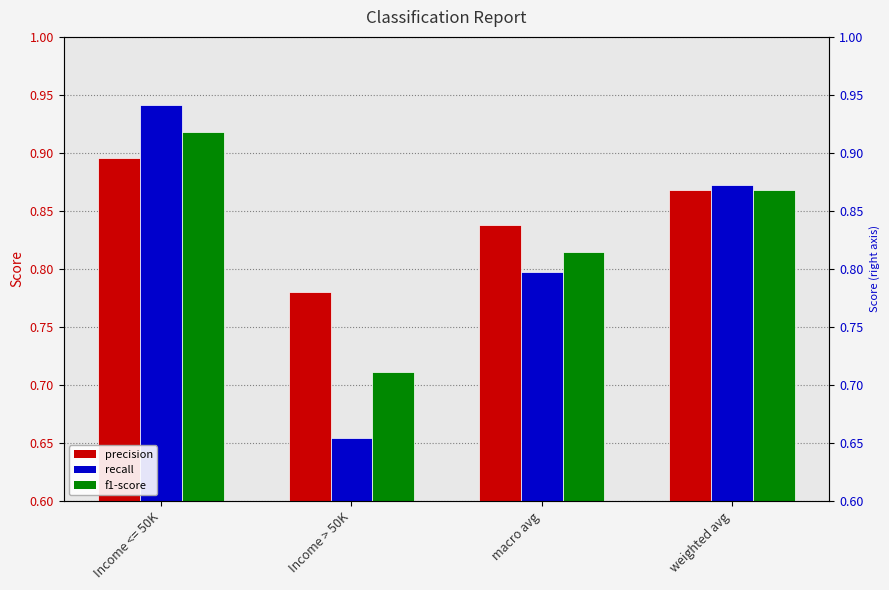

Rank the series by their average value, from highest to lowest.

precision, f1-score, recall